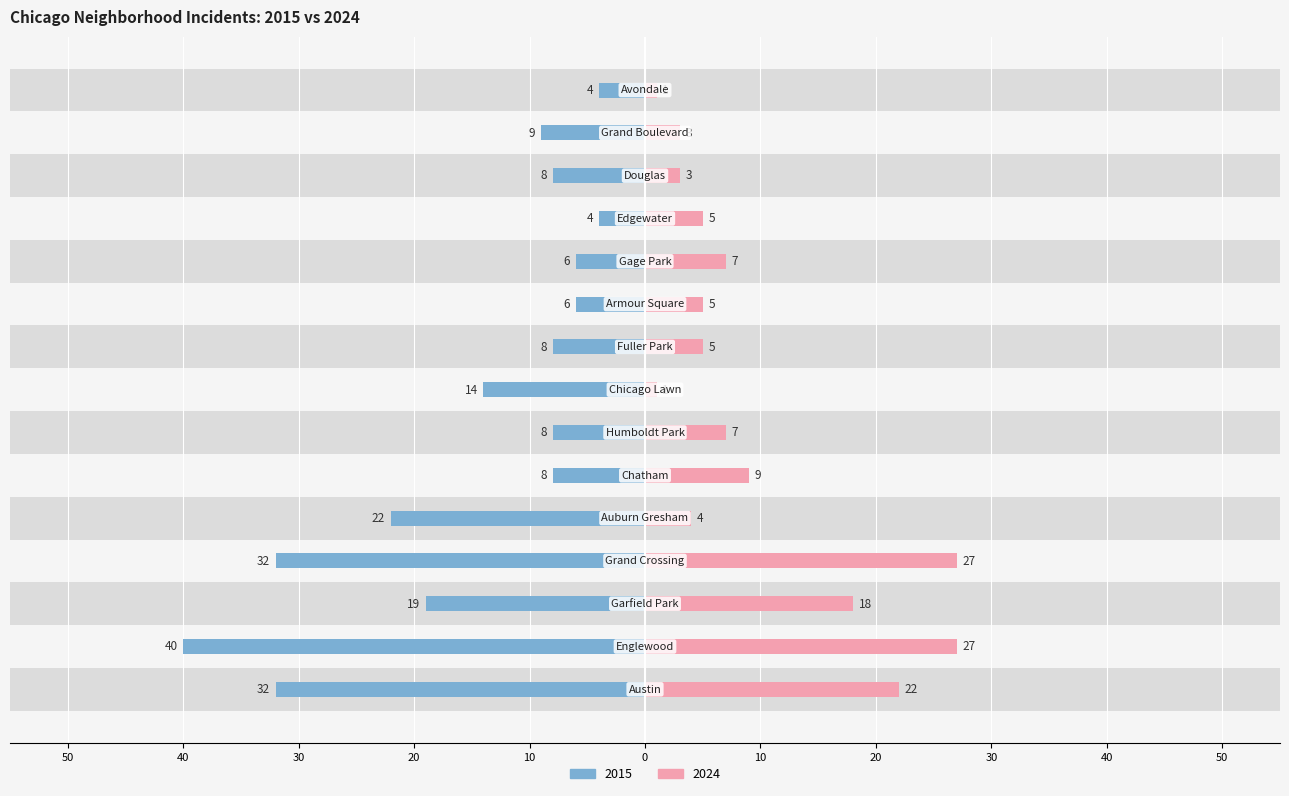

At which category does the chart reach its peak across all series?

Englewood